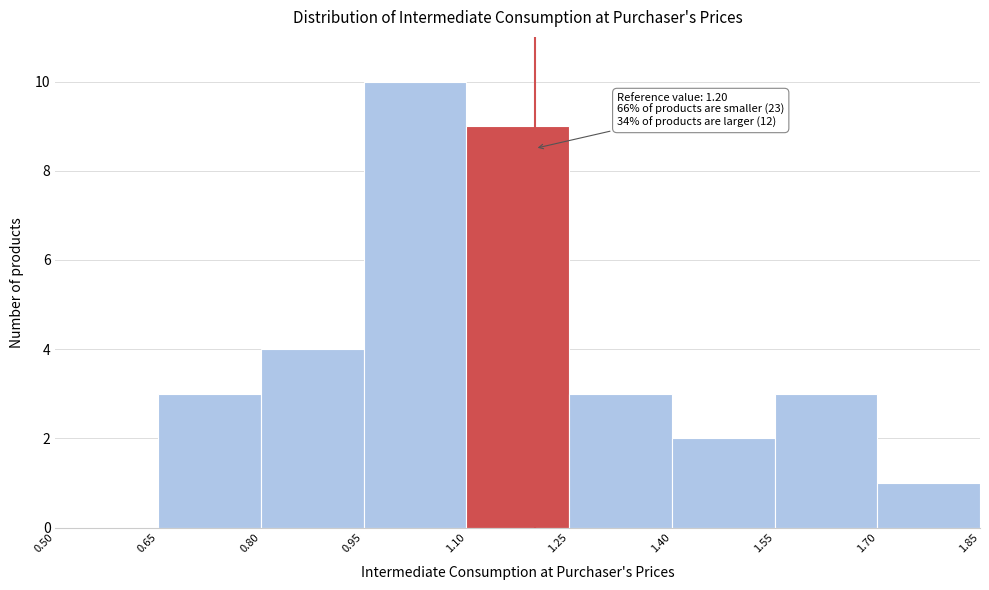

Over which range of the x-axis is the bar tallest?

0.95 to 1.10